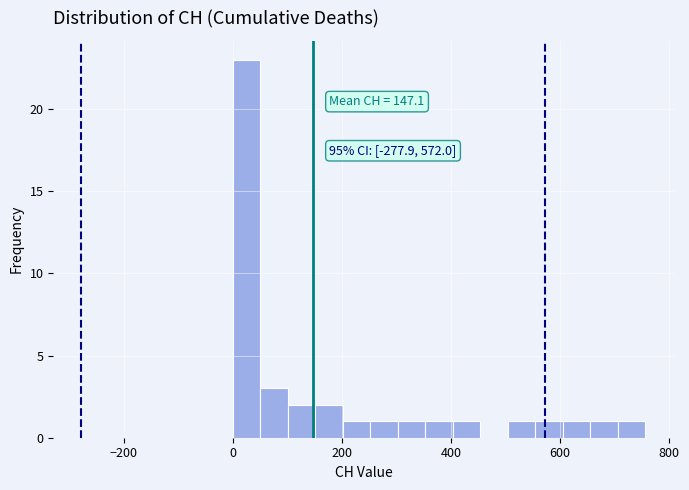

Read against the x-axis, roughly where is the centre of the tallest bar?

20